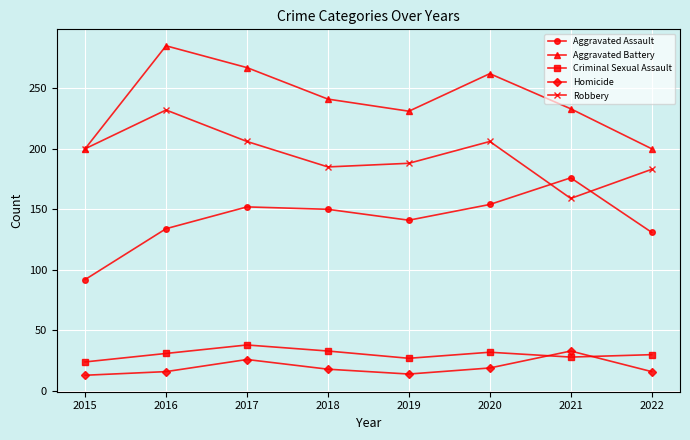

What is the maximum value shown in the chart?

285